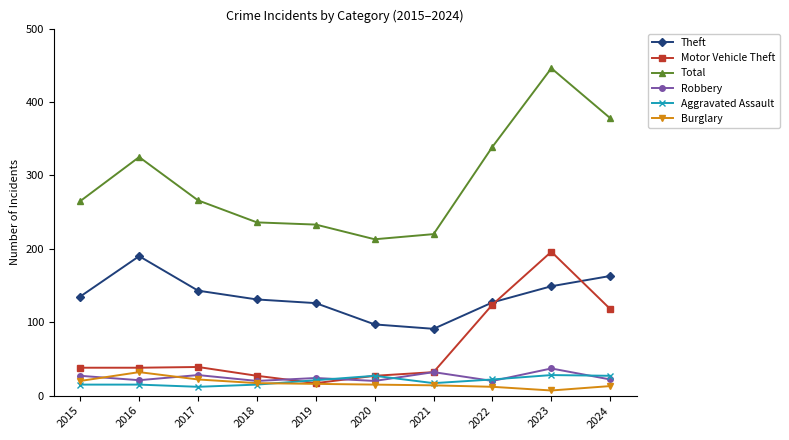

Is it true that Theft equals 171 at 2022?

False